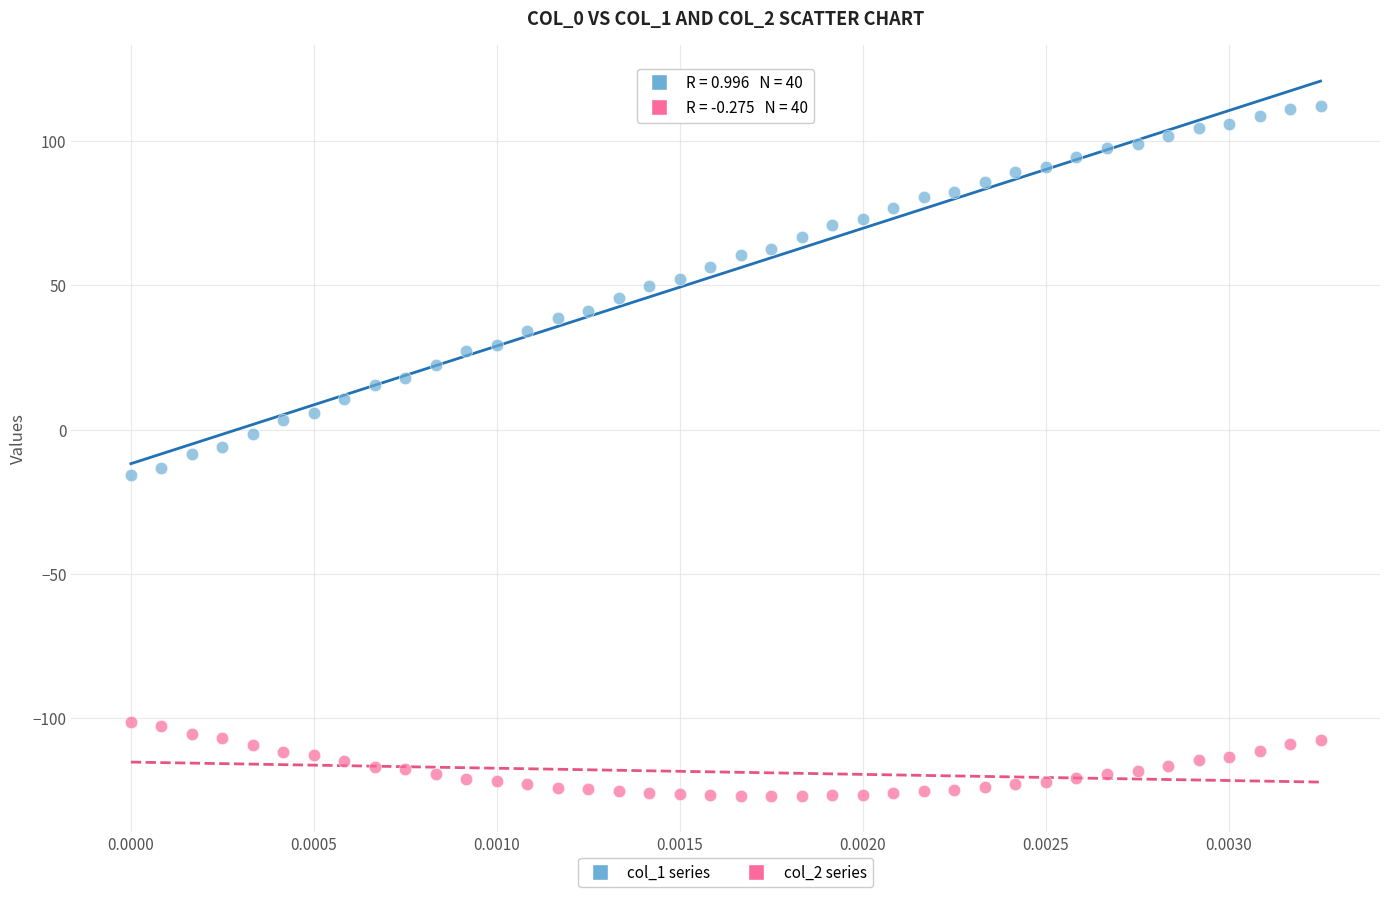

Which series has the largest Y range (max minus min)?

col_1 series